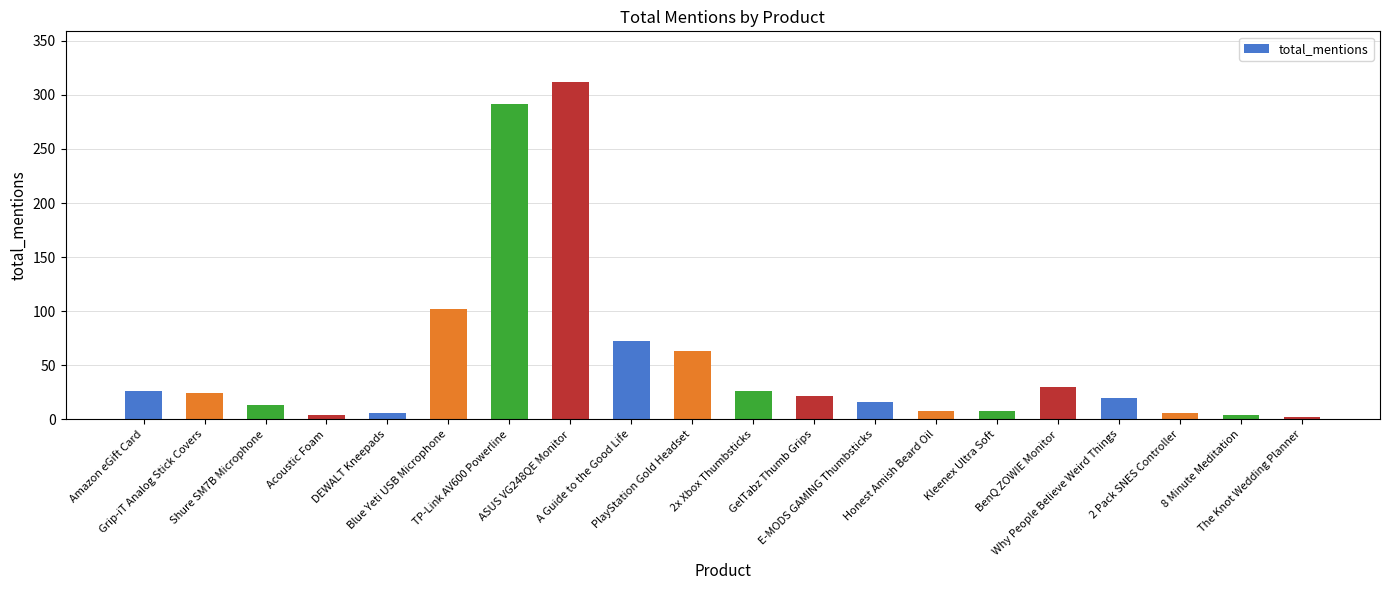

What is the difference between the maximum and minimum values?

310